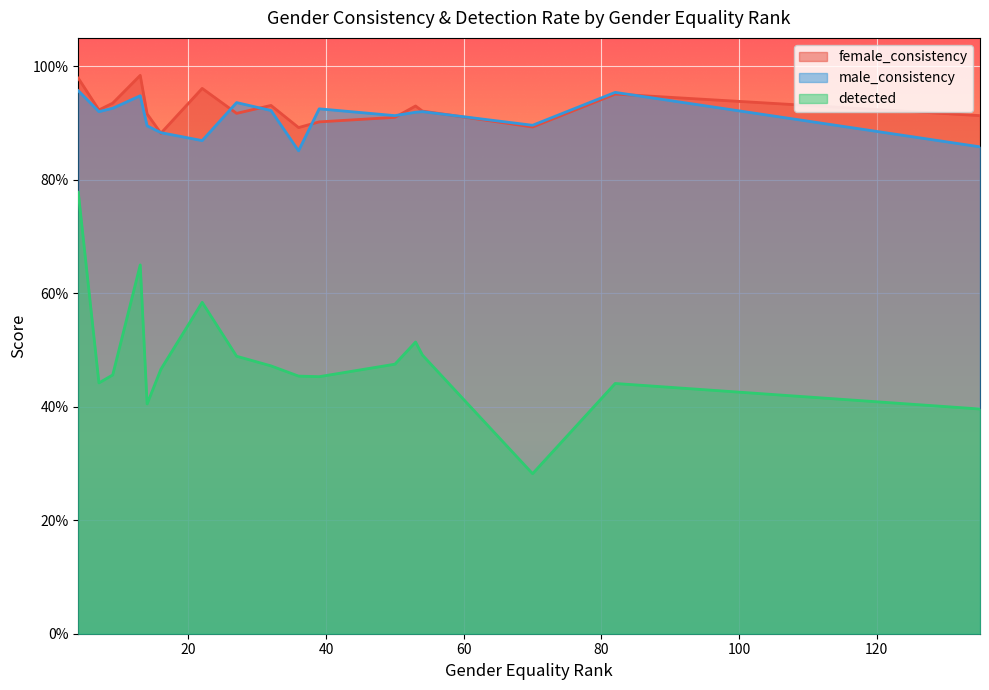

At how many categories does at least one series exceed 0?

17